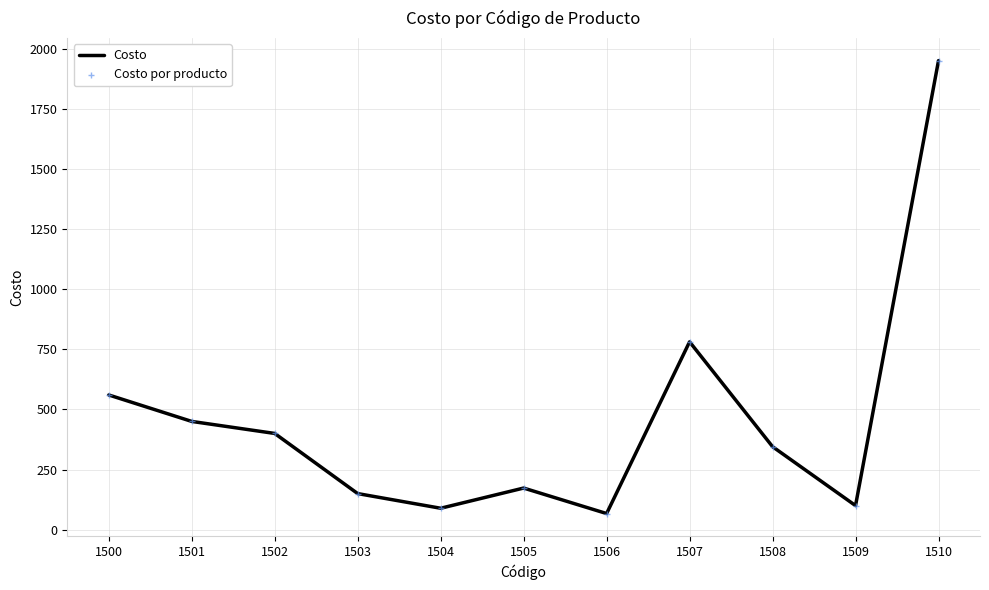

The chart shows a value of 345 at 1508. True or false?

True